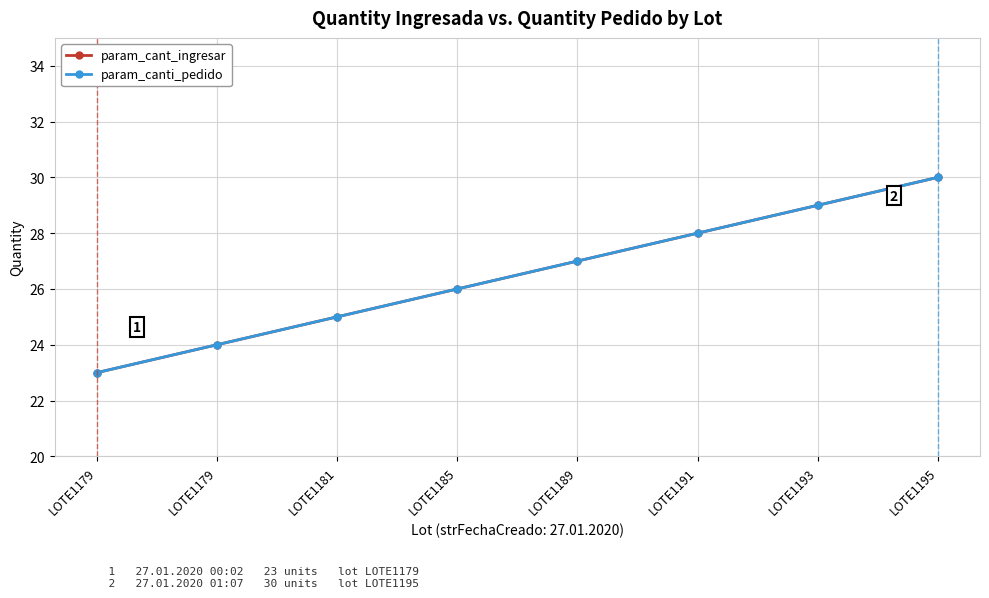

True or false: param_cant_ingresar and param_canti_pedido cross at least once.

False